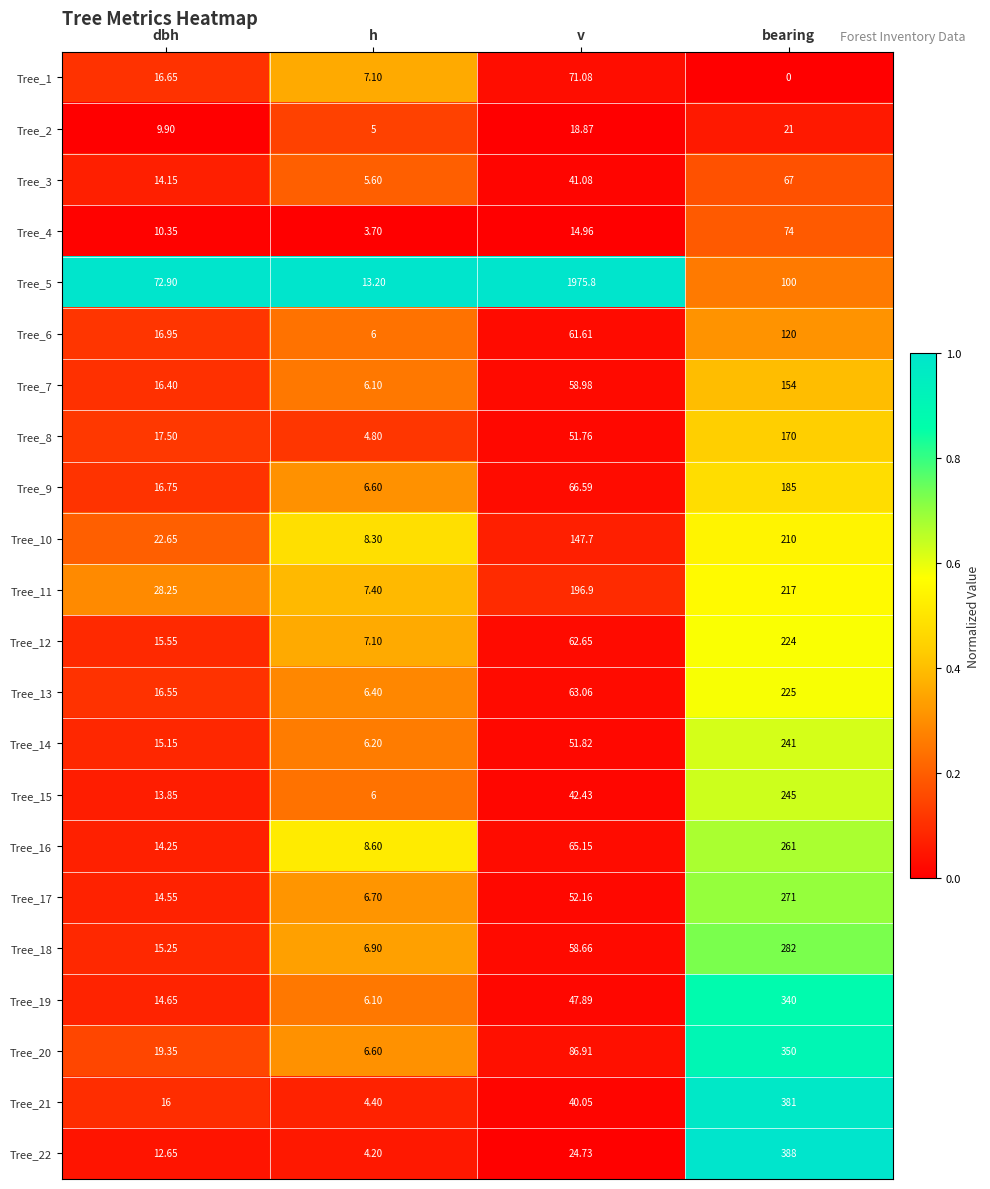

What is the maximum value shown in the chart?

1975.8